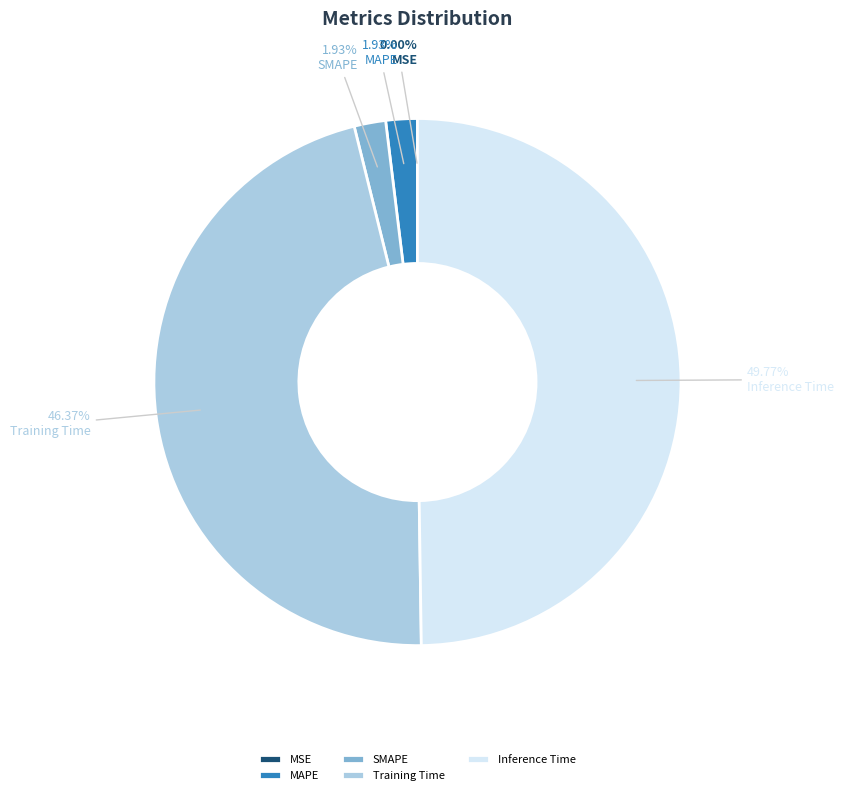

Does MAPE account for over 50% of the chart?

No